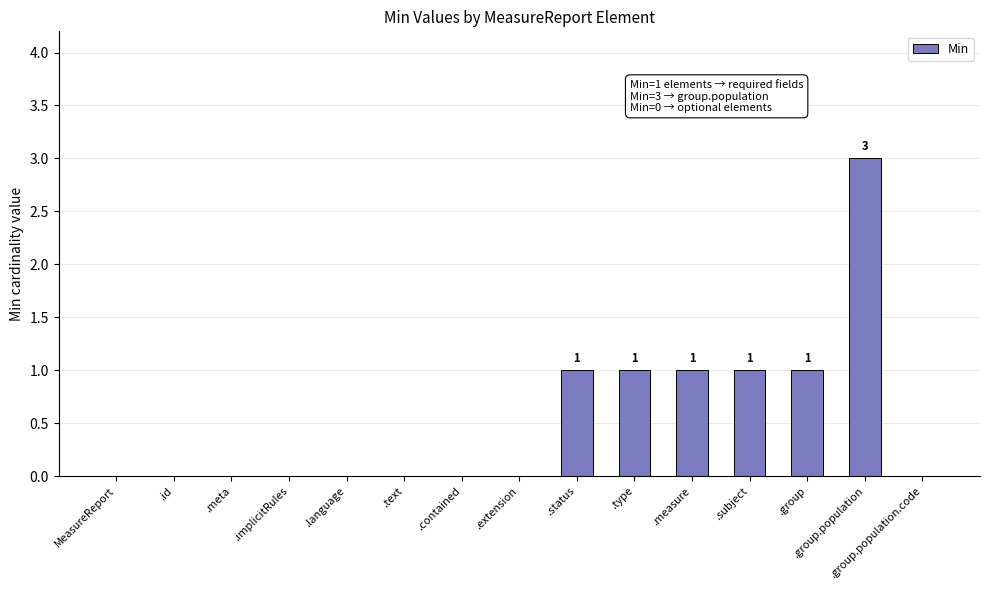

What is the greatest value displayed?

3